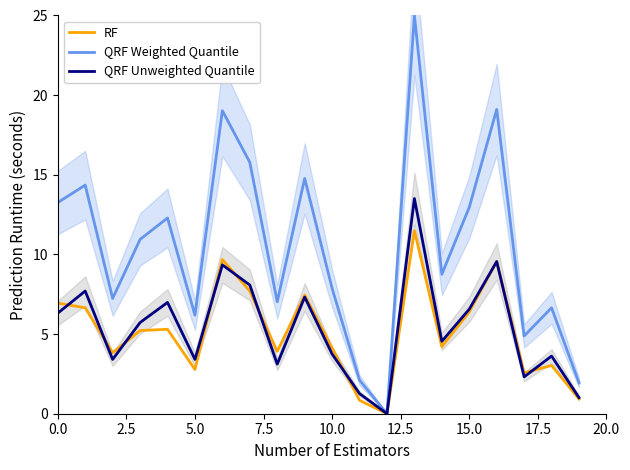

True or false: QRF Weighted Quantile and RF intersect in this chart.

False